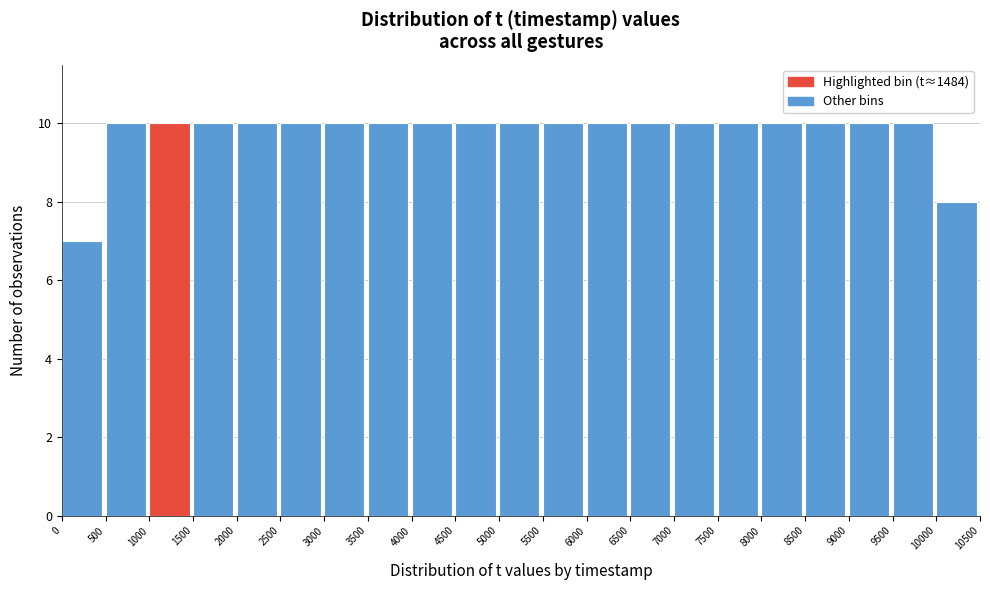

What is the height of the bar covering 3500 to 4000 on the x-axis? The values are not printed on the chart, so give them approximately, as read against the axis.

10